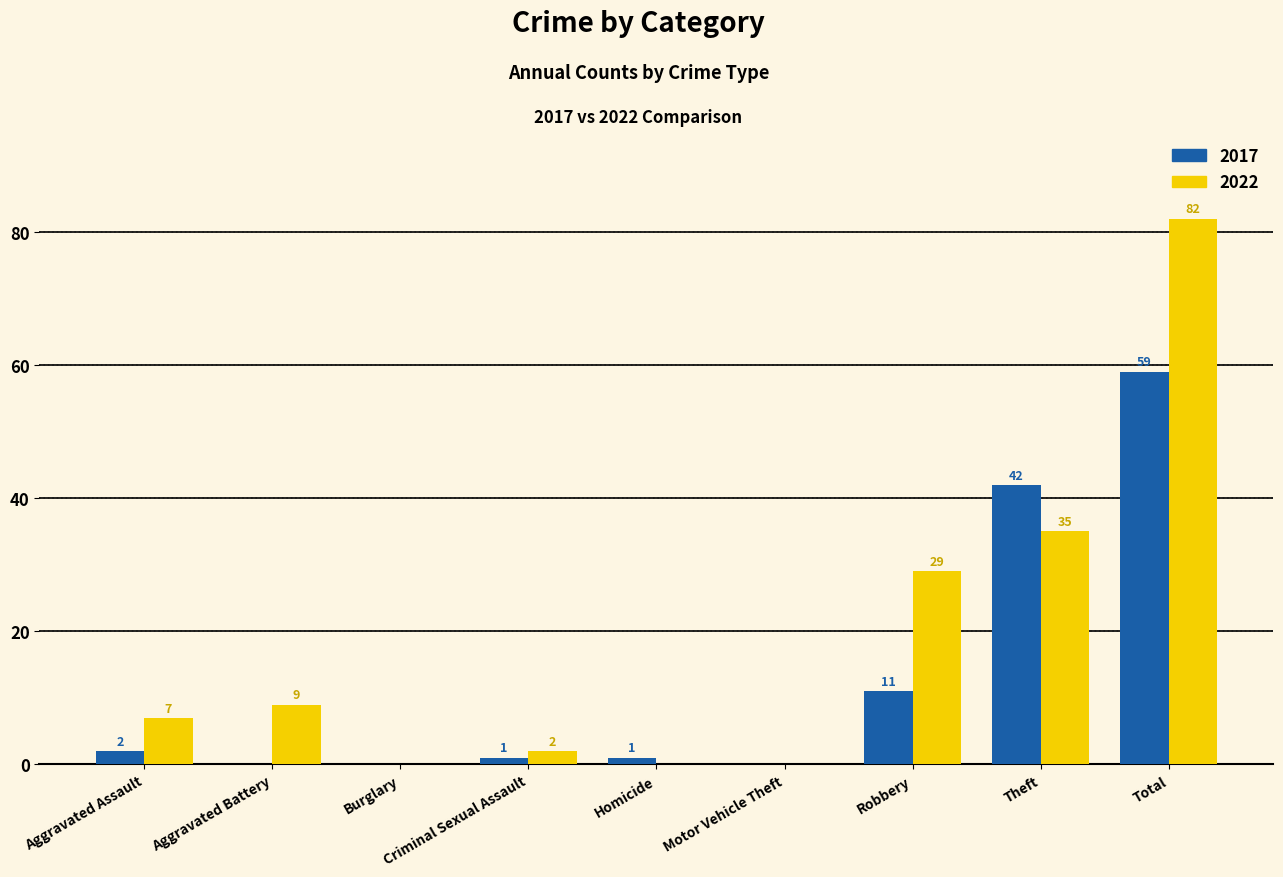

What is the sum of all 2017 values?

116